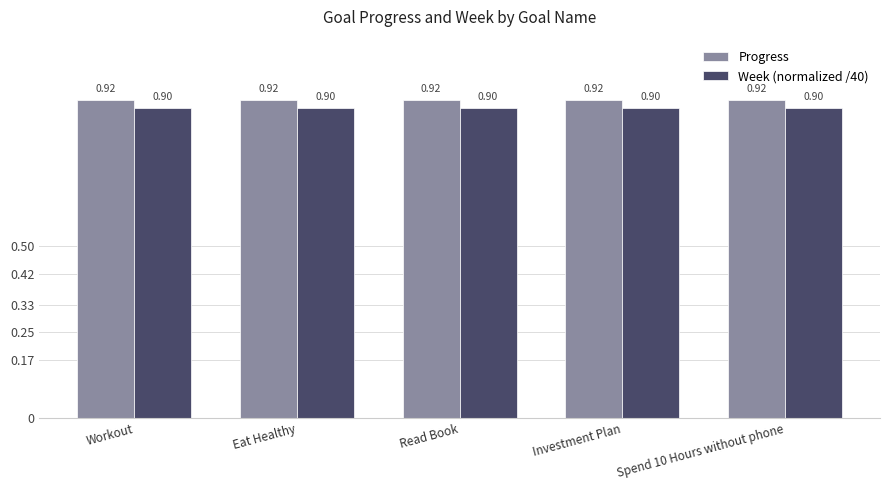

Reading left to right, list all the values displayed in this chart.

Progress: 0.9	0.9	0.9	0.9	0.9
Week (normalized /40): 0.9	0.9	0.9	0.9	0.9